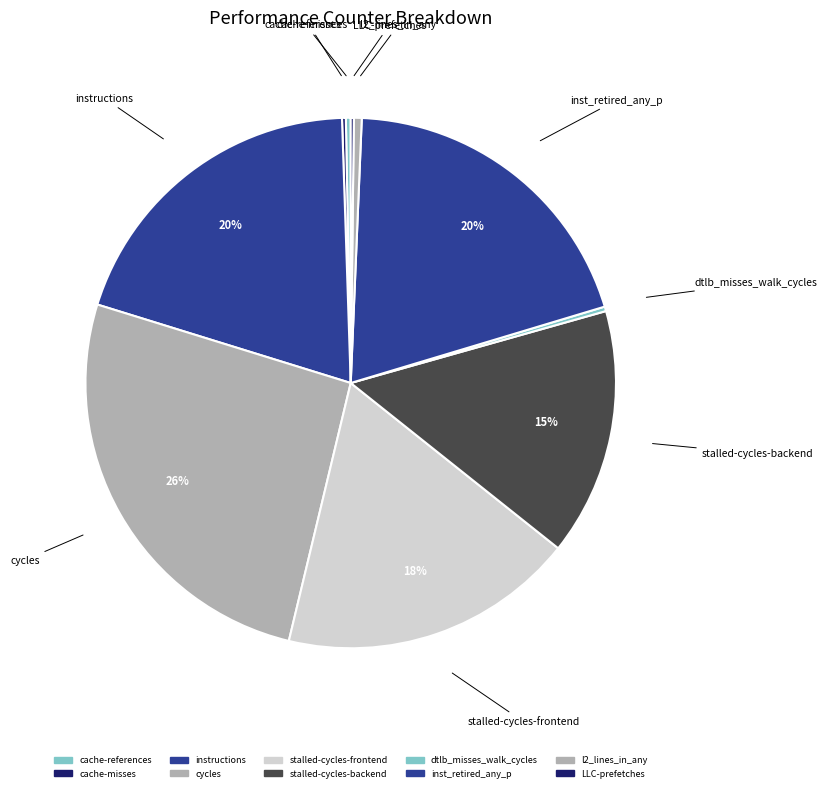

Approximately how many times larger is the value at instructions compared to cache-references?

66.9